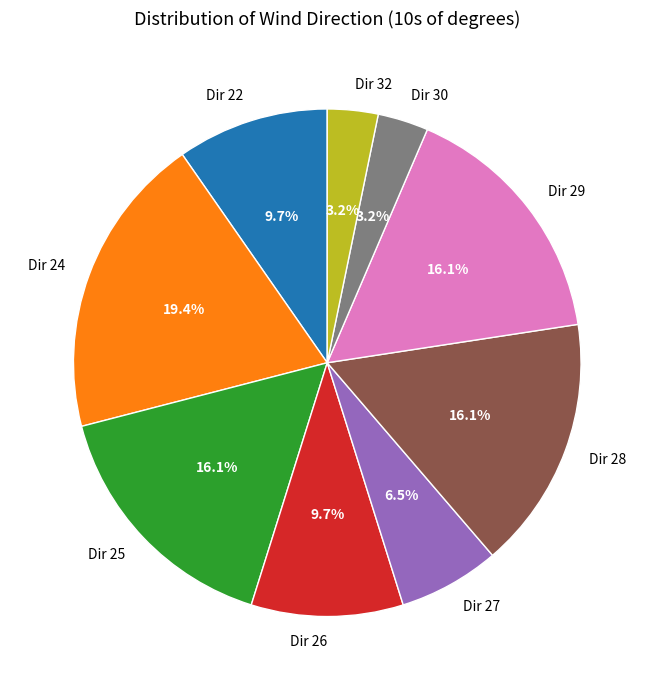

Combined, do Dir 24 and Dir 27 account for over 50%?

No